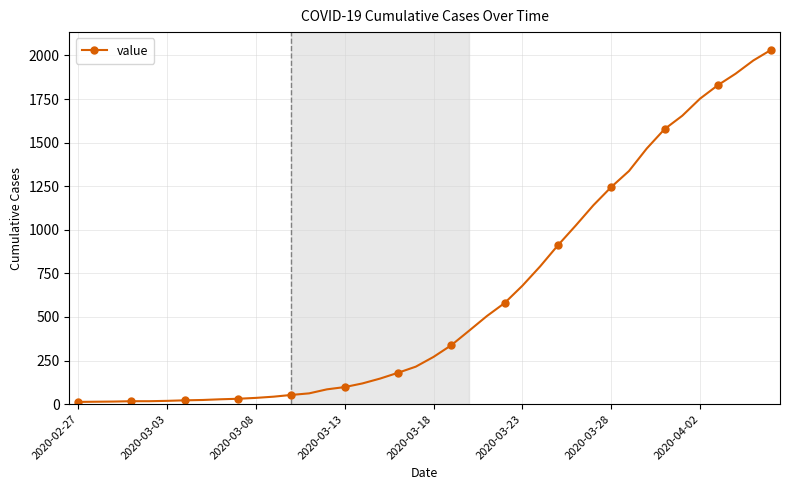

What is the greatest value displayed?

2032